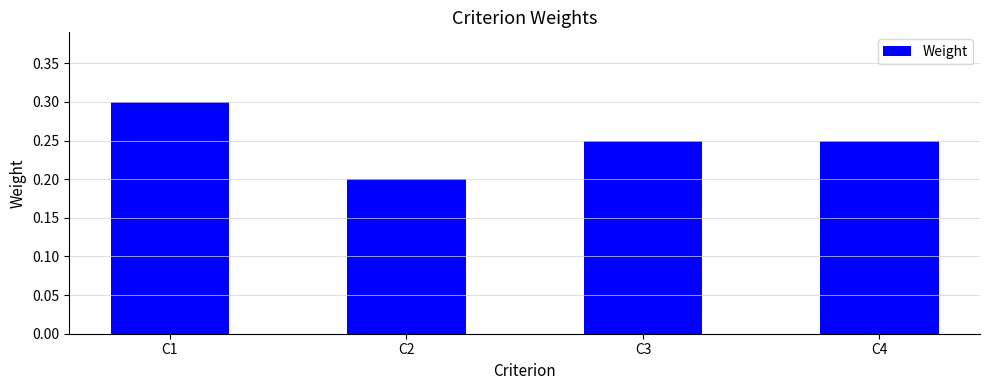

The chart shows a value of 0.3 at C2. True or false?

False